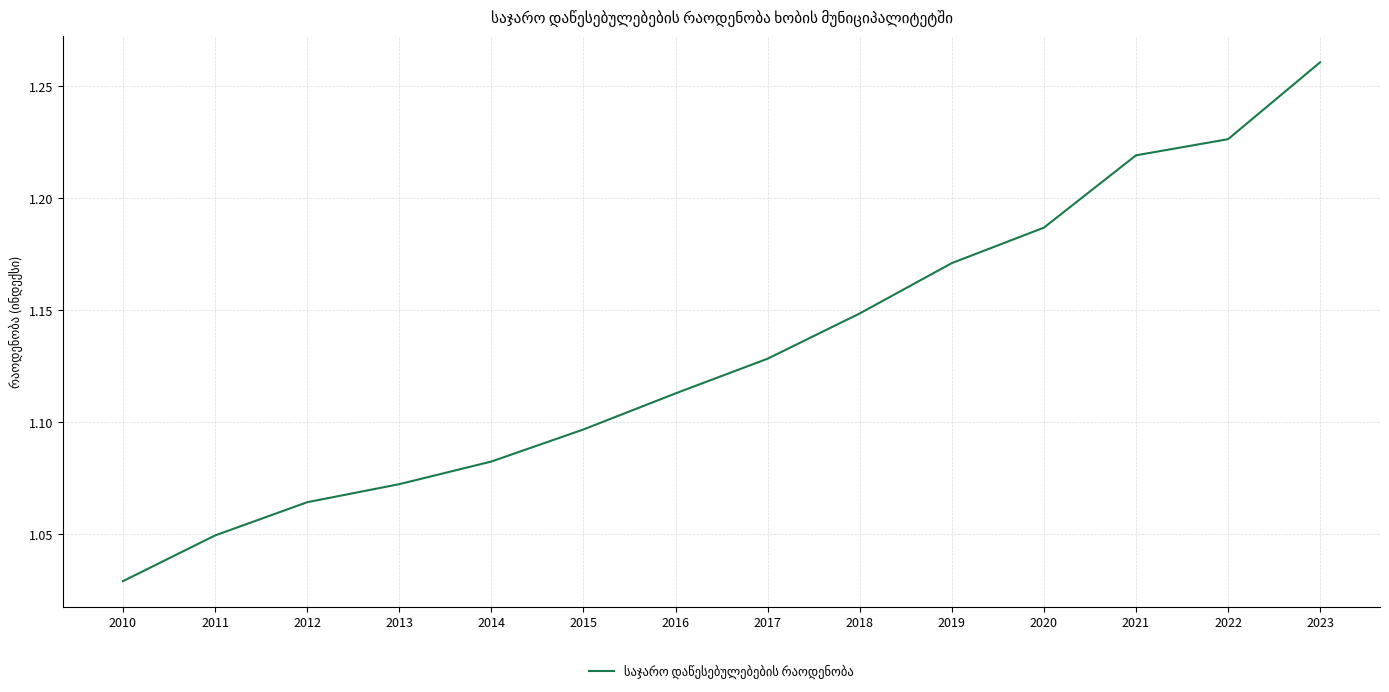

True or false: the data shows 2.0 at 2019.

False